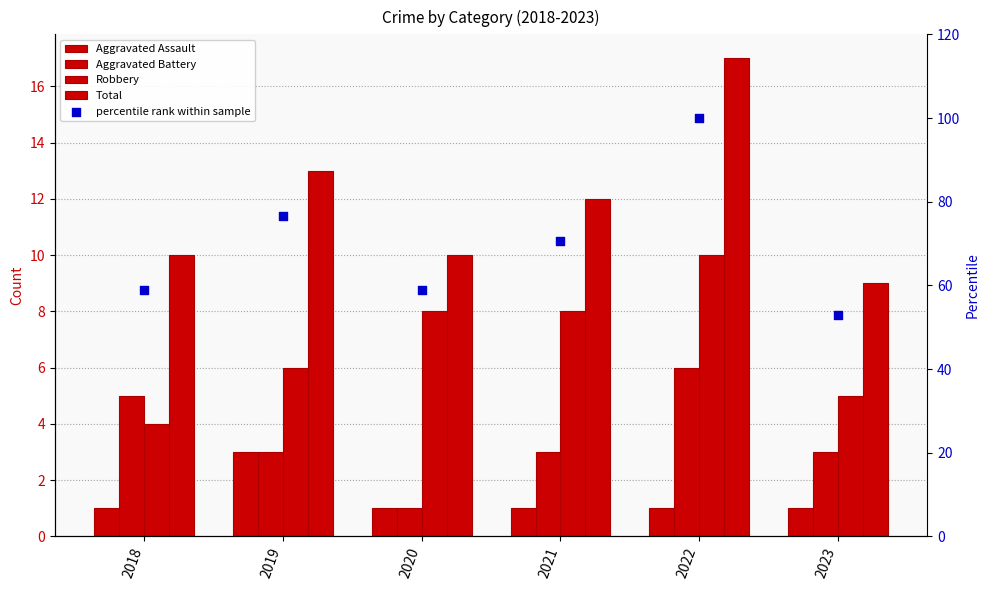

What is the total value across all series at 2018?

78.8